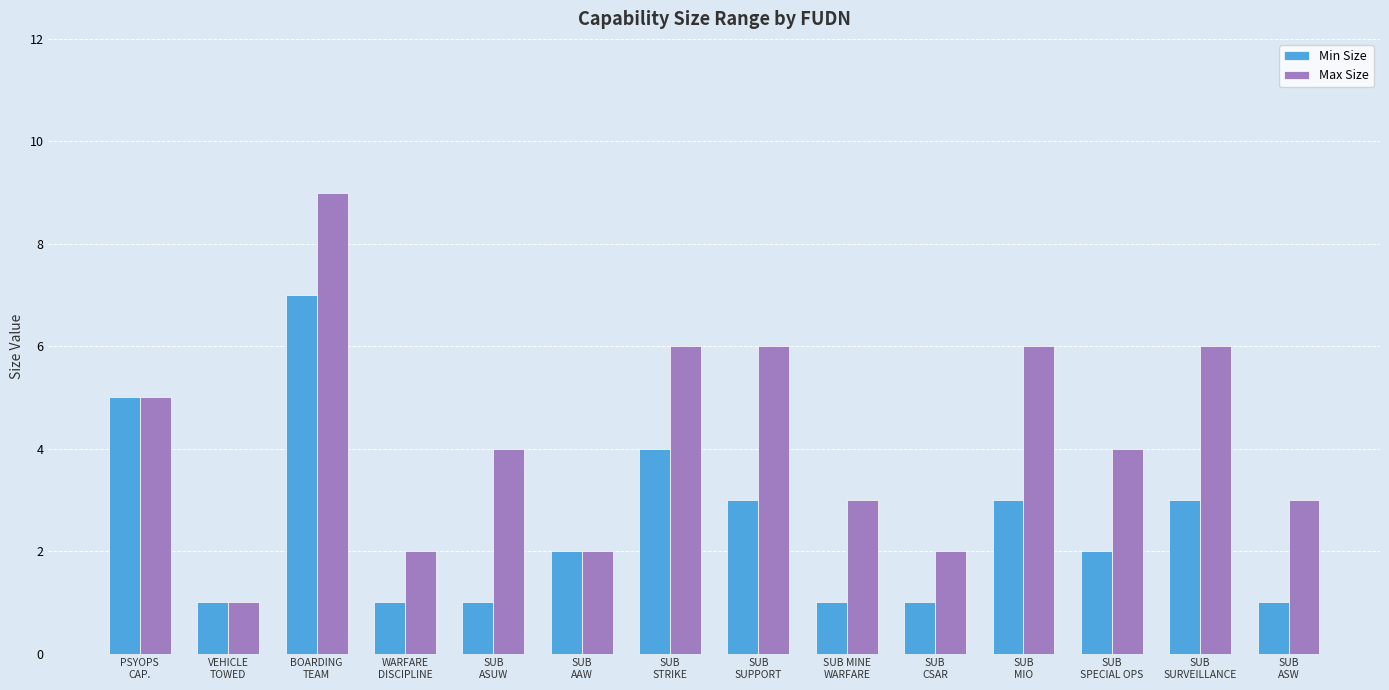

At which label is Min Size closest to 4?

SUB
STRIKE